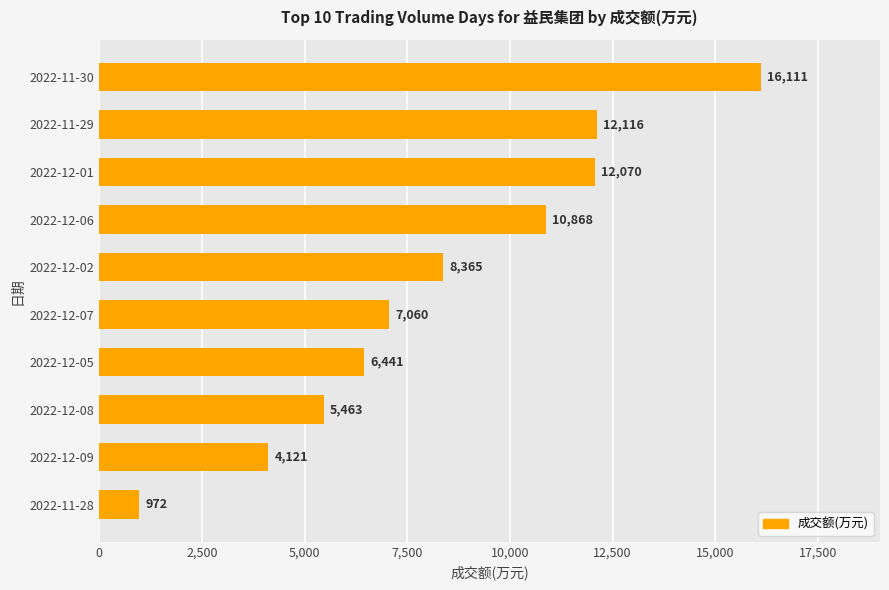

How many bars are there in total?

10